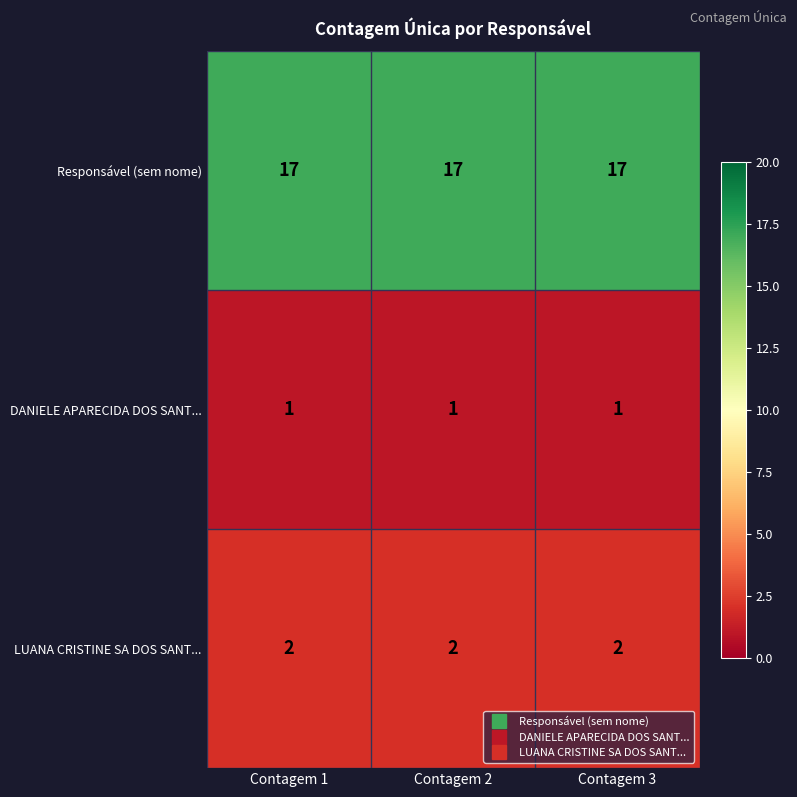

What is the minimum value shown in the chart?

1